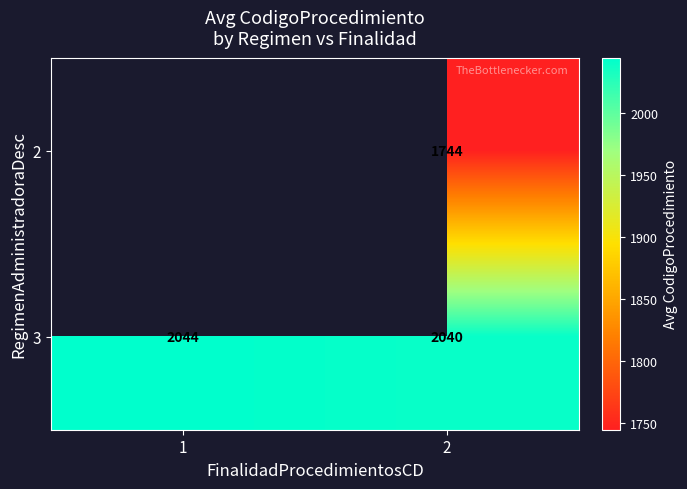

Between 2 and 1, which is larger?

1